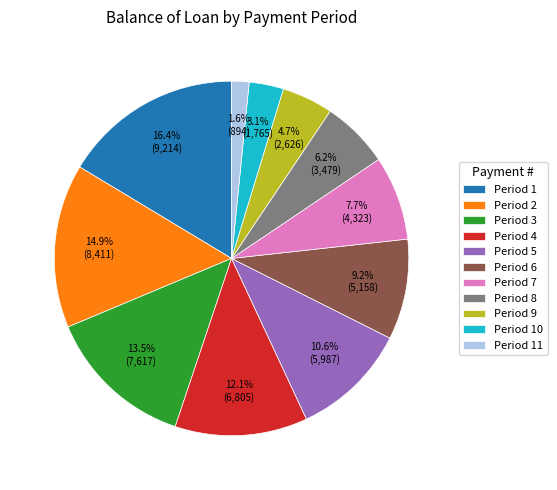

Combined, do Period 1 and Period 9 account for over 50%?

No